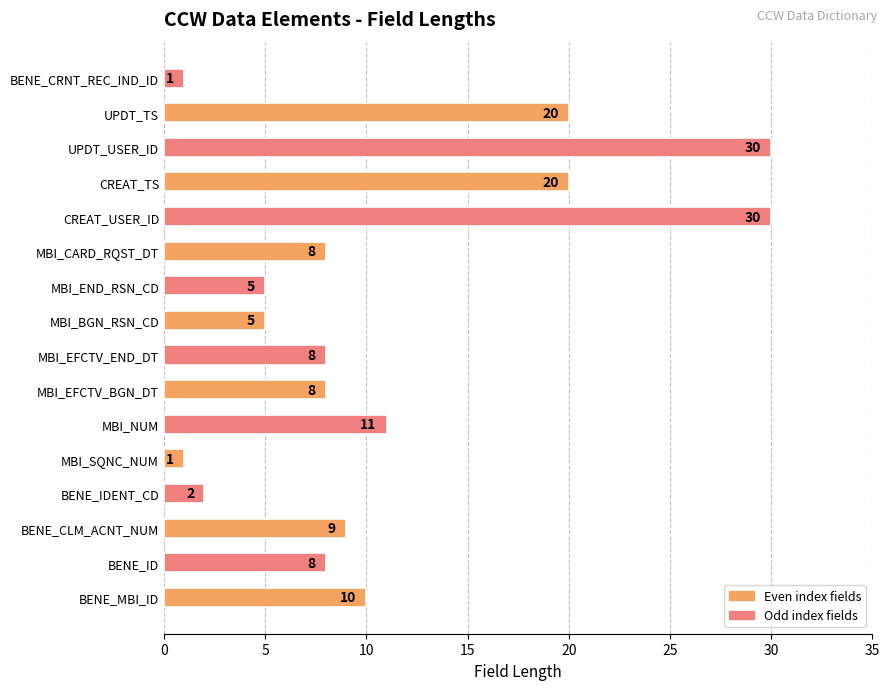

What is the average value?

11